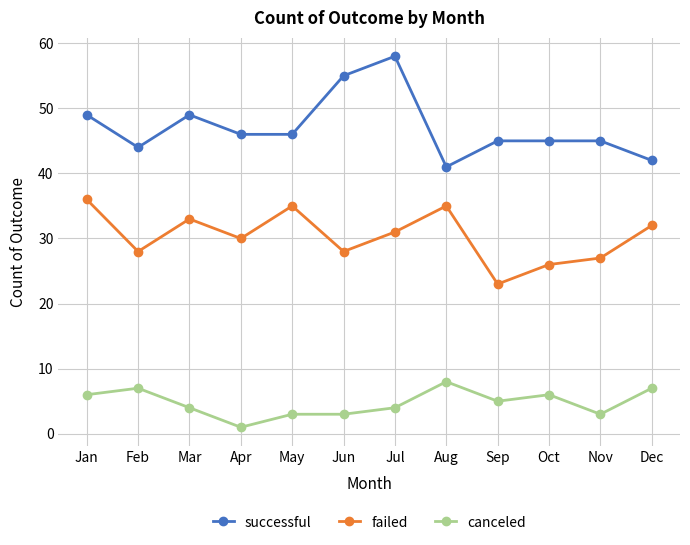

Which series has the widest spread of values?

successful